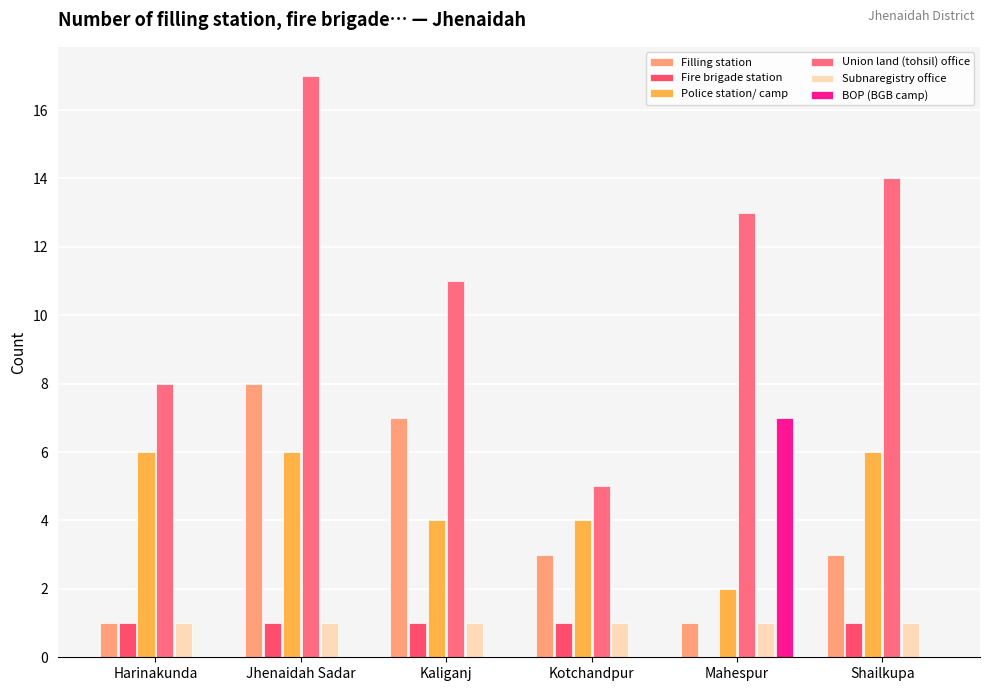

Is the value of Filling station at Harinakunda greater than the value of Police station/ camp at Jhenaidah Sadar?

No